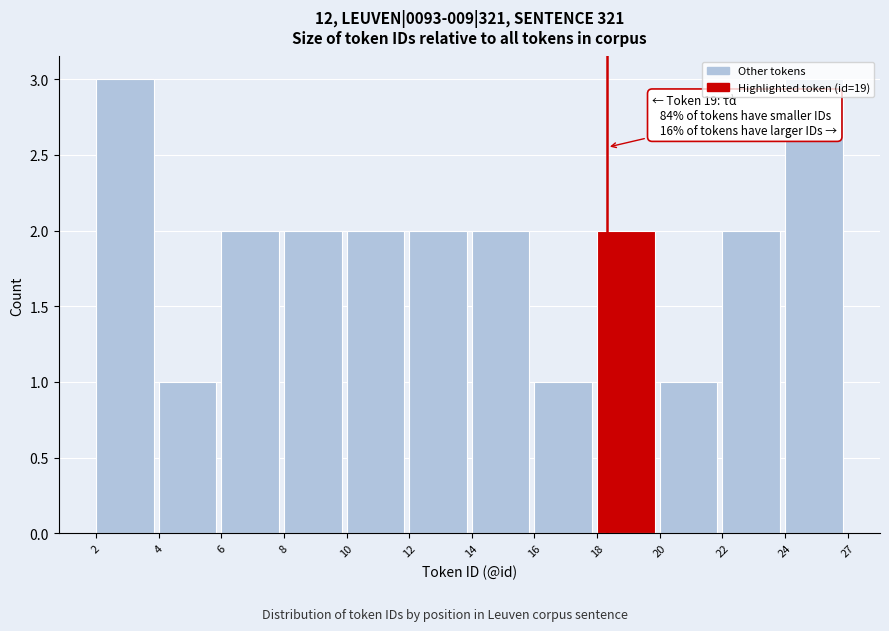

What is the ratio of the value at 22 to the value at 24?

0.7